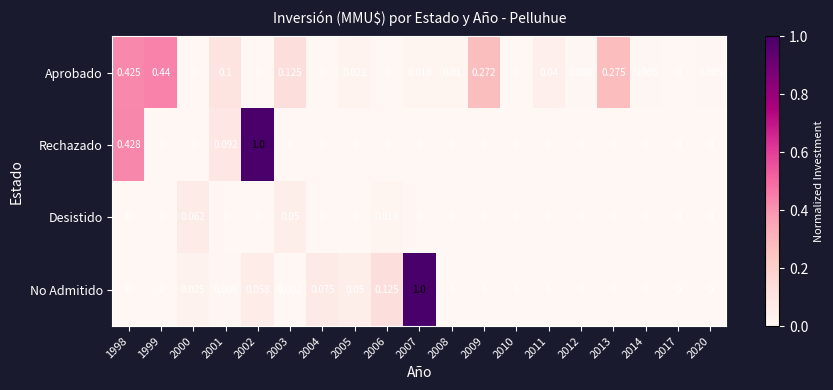

Is the value of Rechazado at 2007 greater than the value of Aprobado at 2008?

No